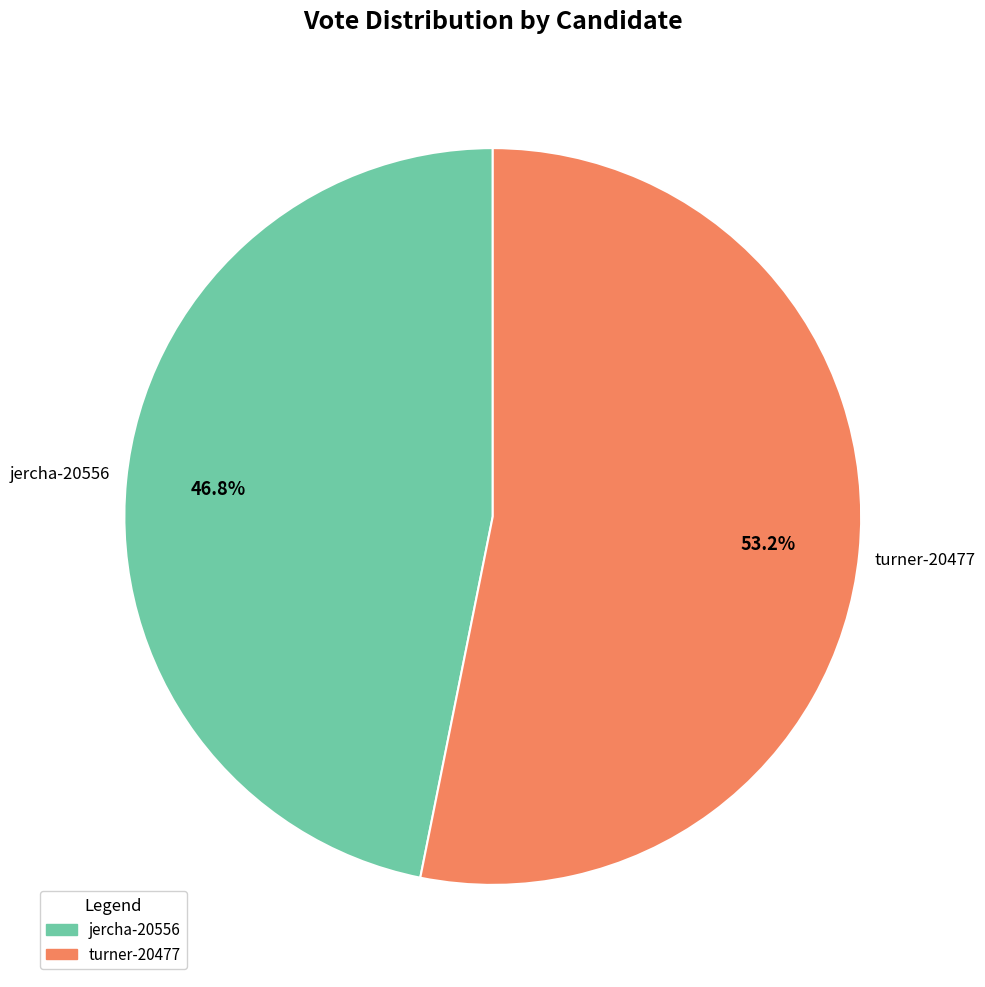

Rank the categories by value from highest to lowest.

turner-20477, jercha-20556